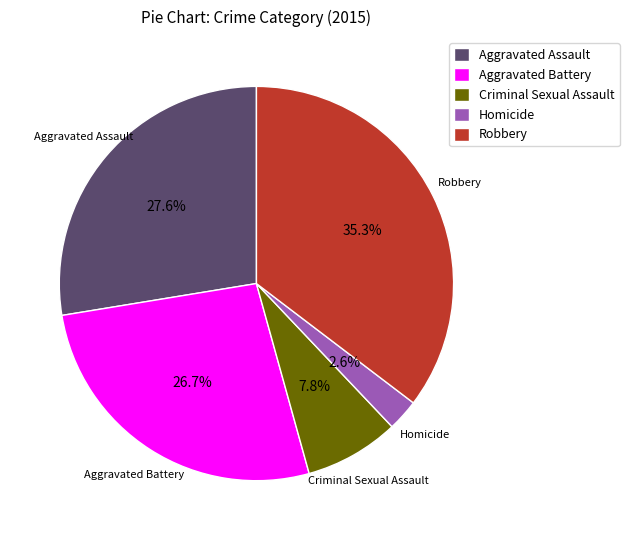

The Aggravated Battery slice represents 33% of the pie. True or false?

False